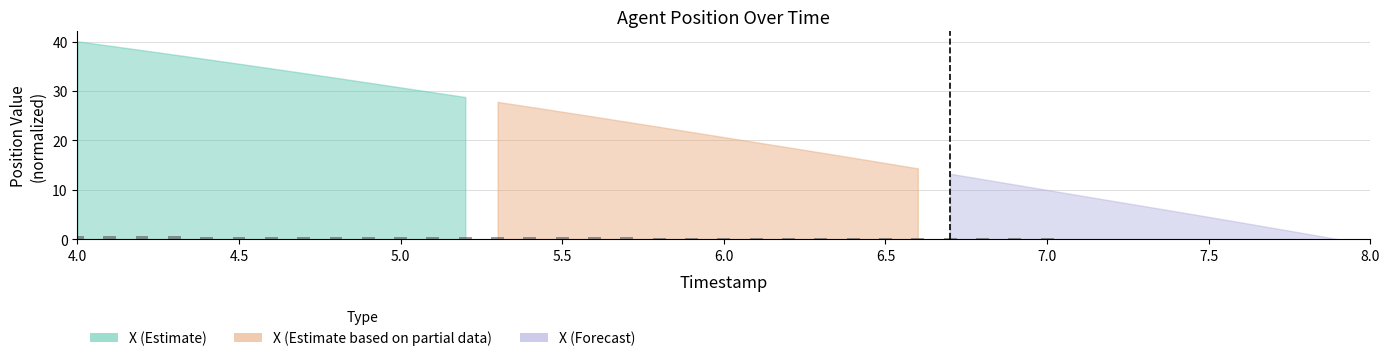

What is the sum of all values?

11.5